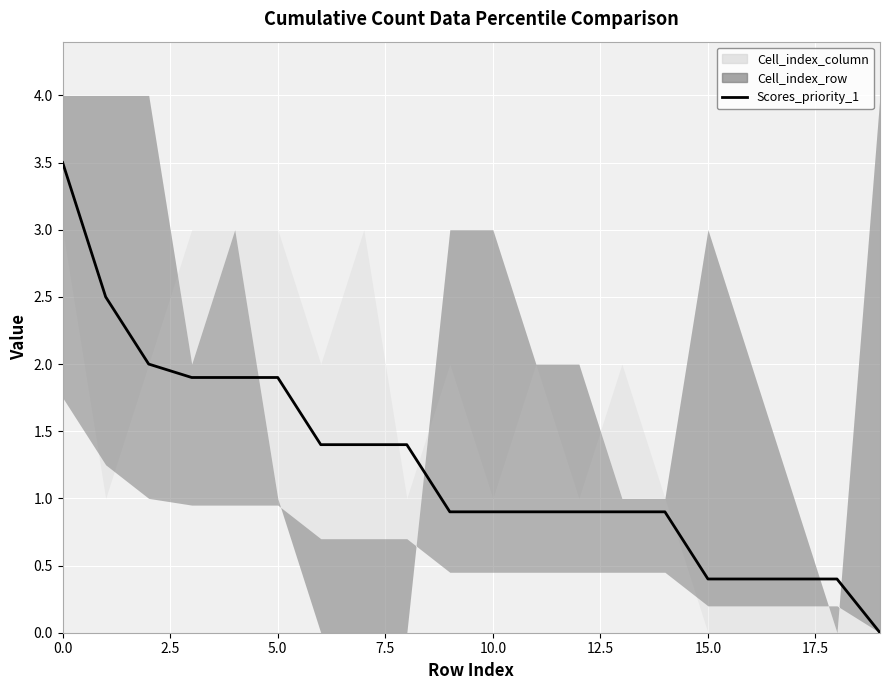

Count the number of categories in the chart.

20